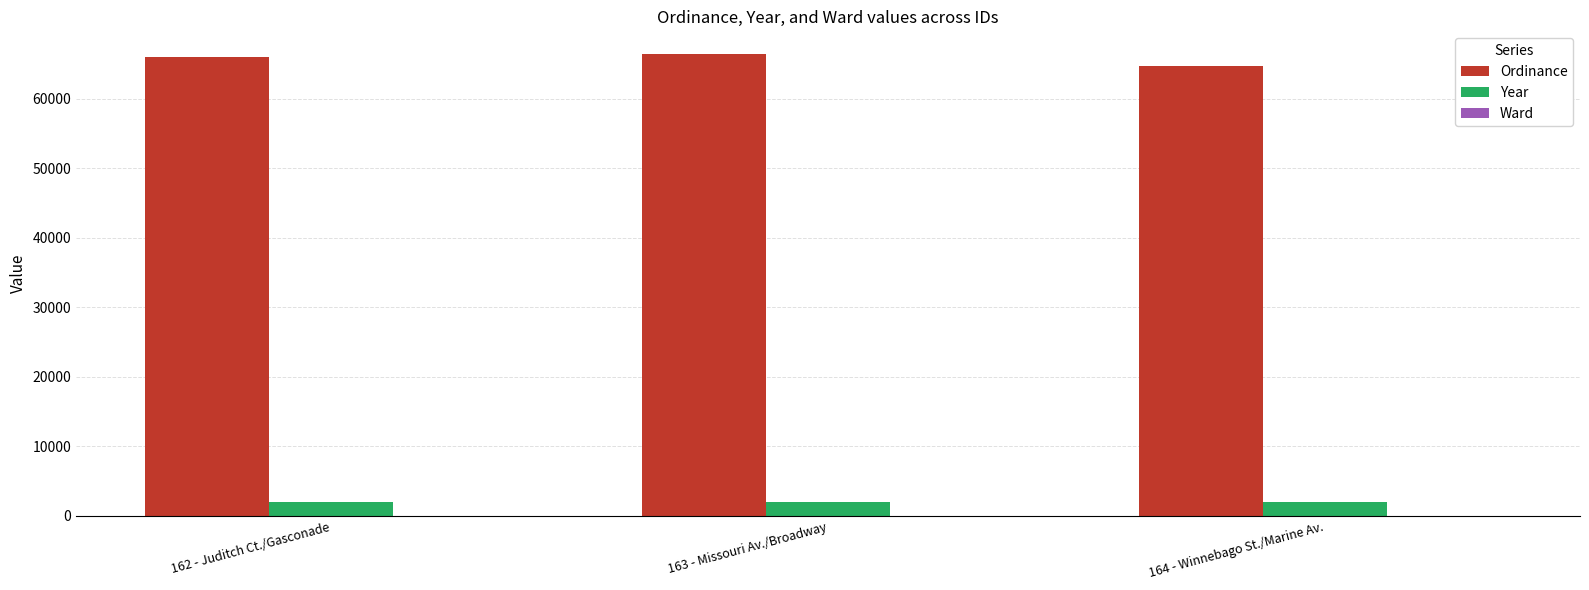

Is the value of Year at 162 - Juditch Ct./Gasconade greater than the value of Ordinance at 163 - Missouri Av./Broadway?

No